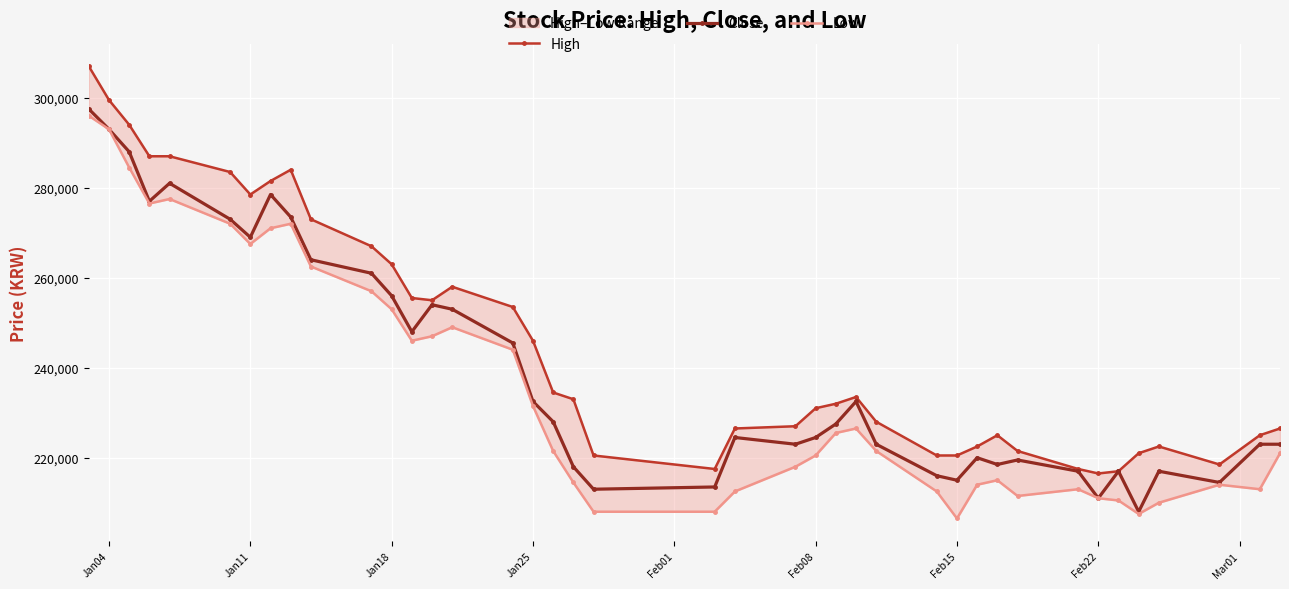

What is the minimum value for Close?

208000